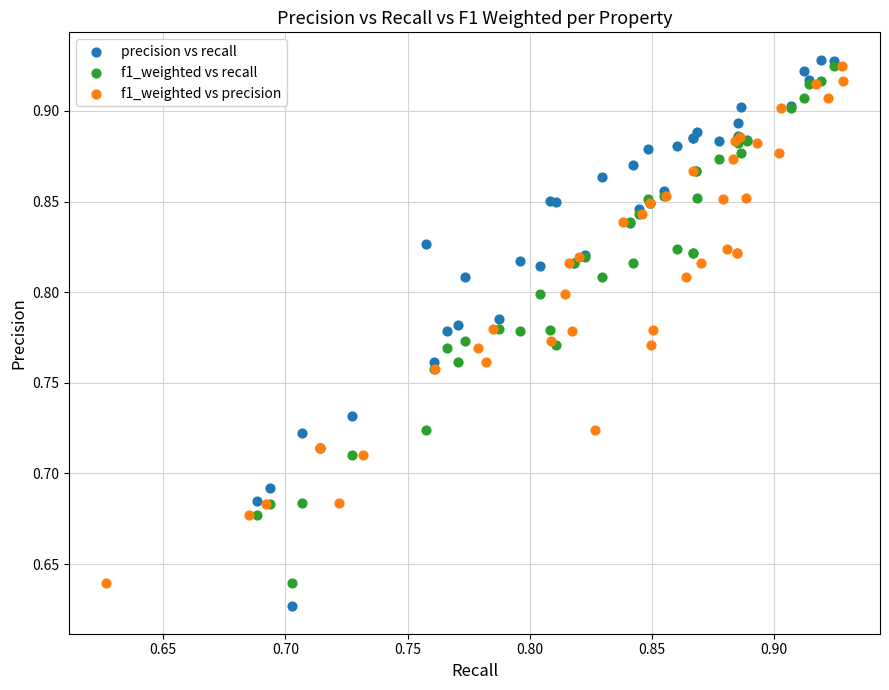

Which series reaches the minimum Y coordinate?

precision vs recall